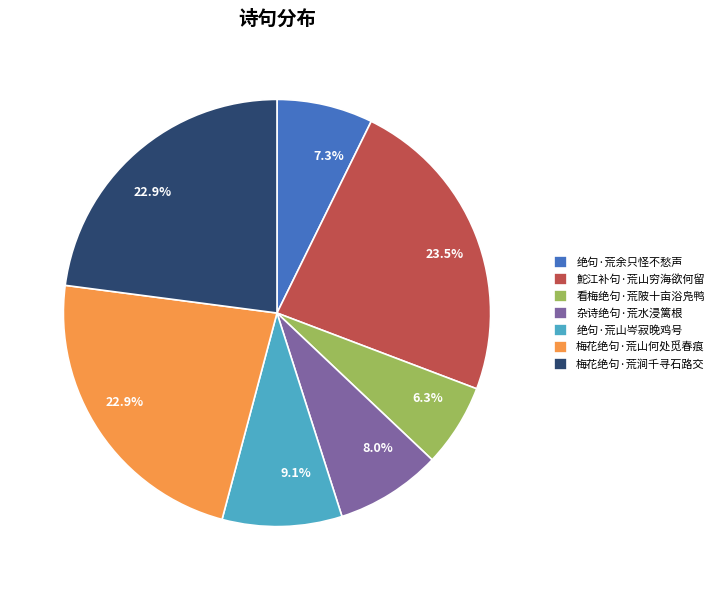

Which slice is the smallest?

看梅绝句·荒陂十亩浴凫鸭